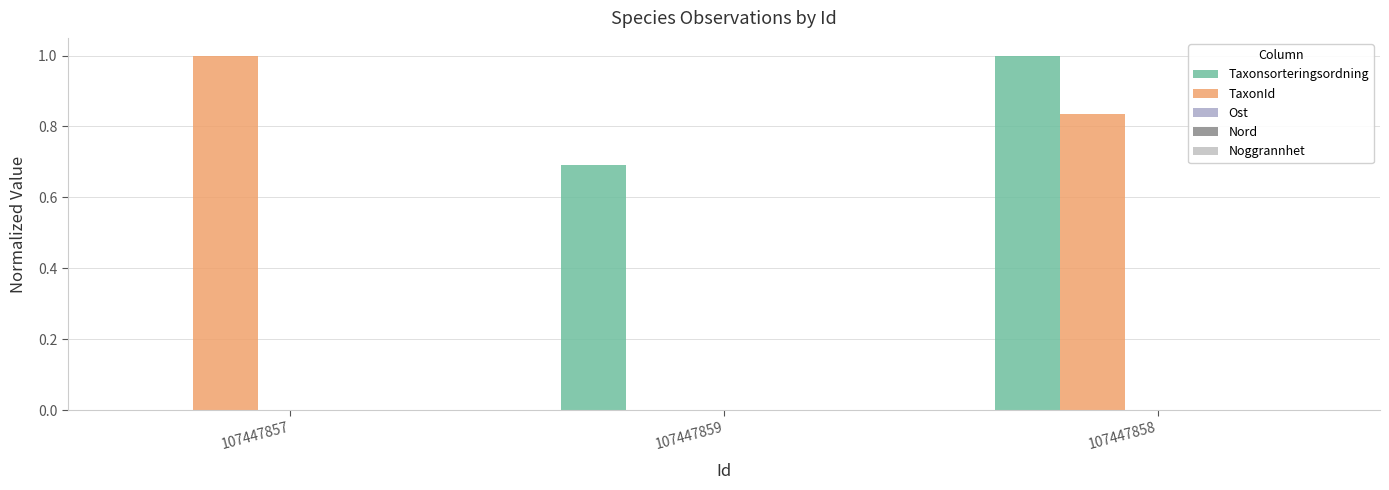

How many groups of bars are there?

3